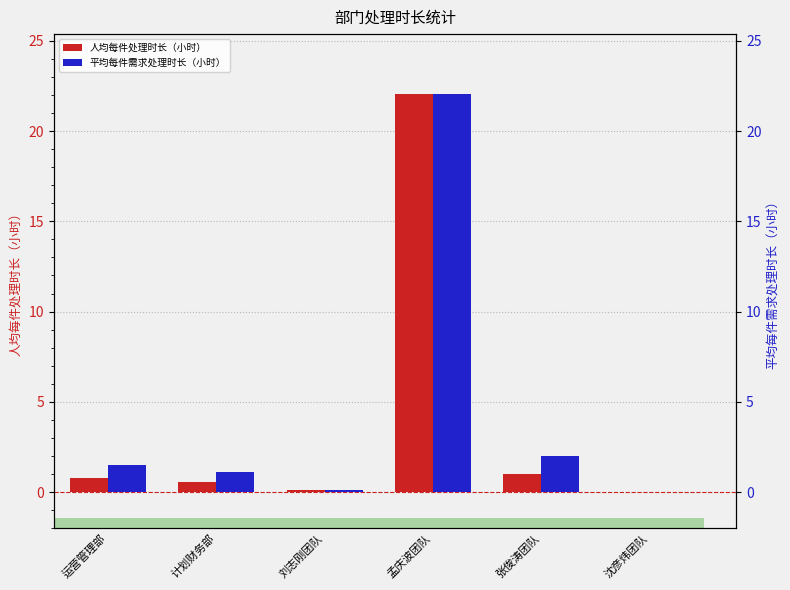

What is the difference between the 平均每件需求处理时长（小时） values at 刘志刚团队 and 张俊涛团队?

1.9